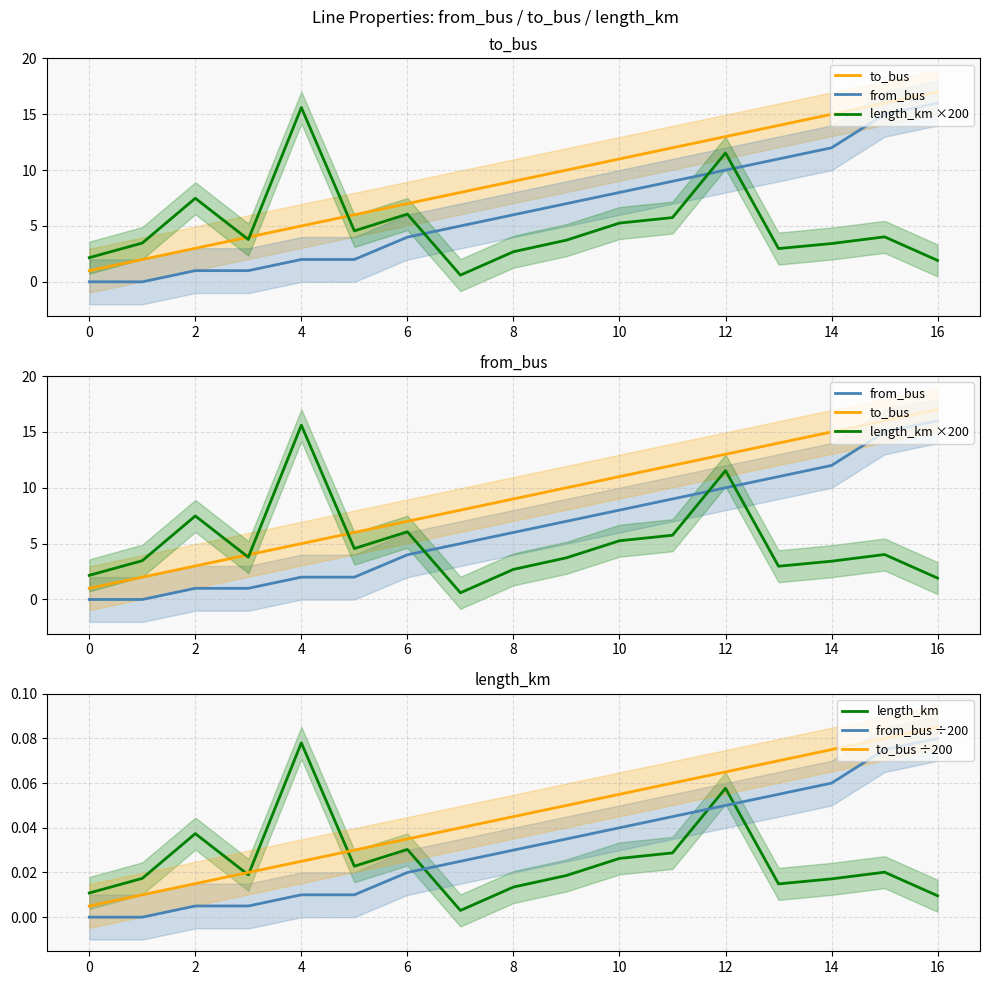

Rank the series by their maximum value, from highest to lowest.

to_bus, from_bus, length_km ×200, to_bus ÷200, from_bus ÷200, length_km